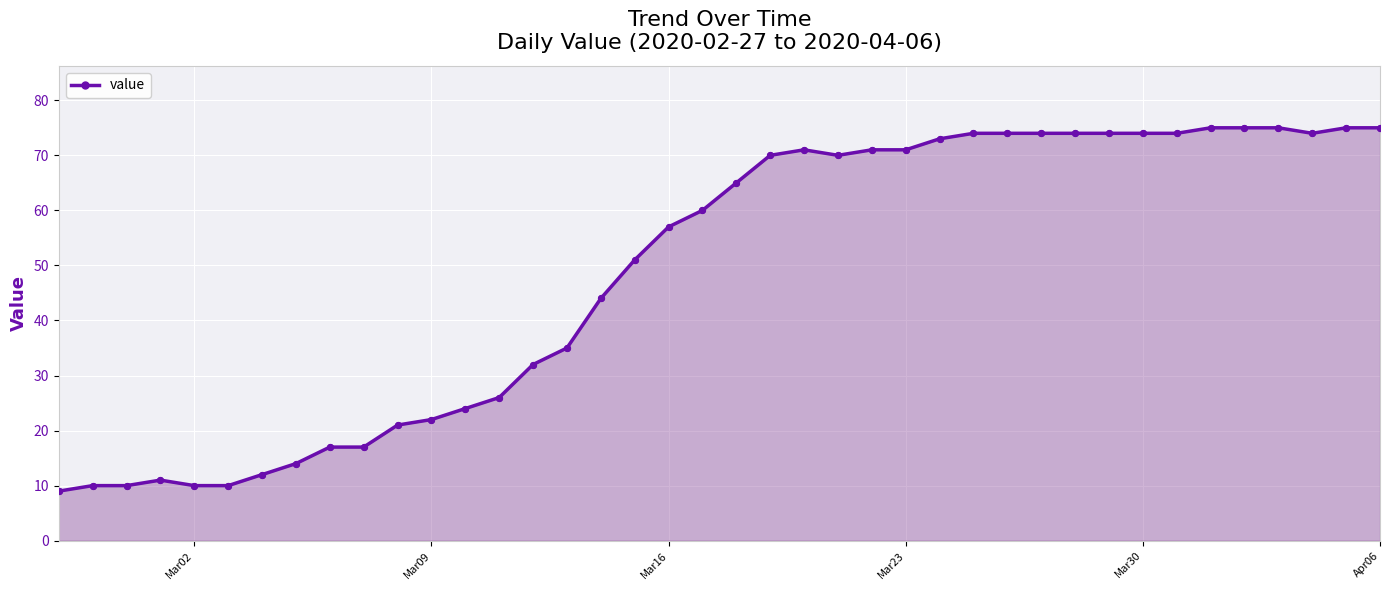

What is the smallest value displayed?

9